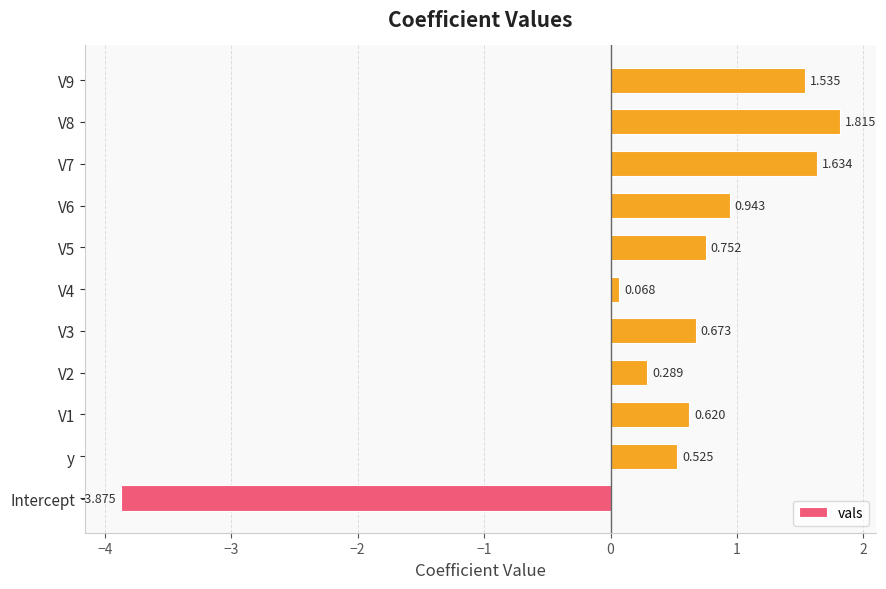

Does the chart contain any negative values?

Yes